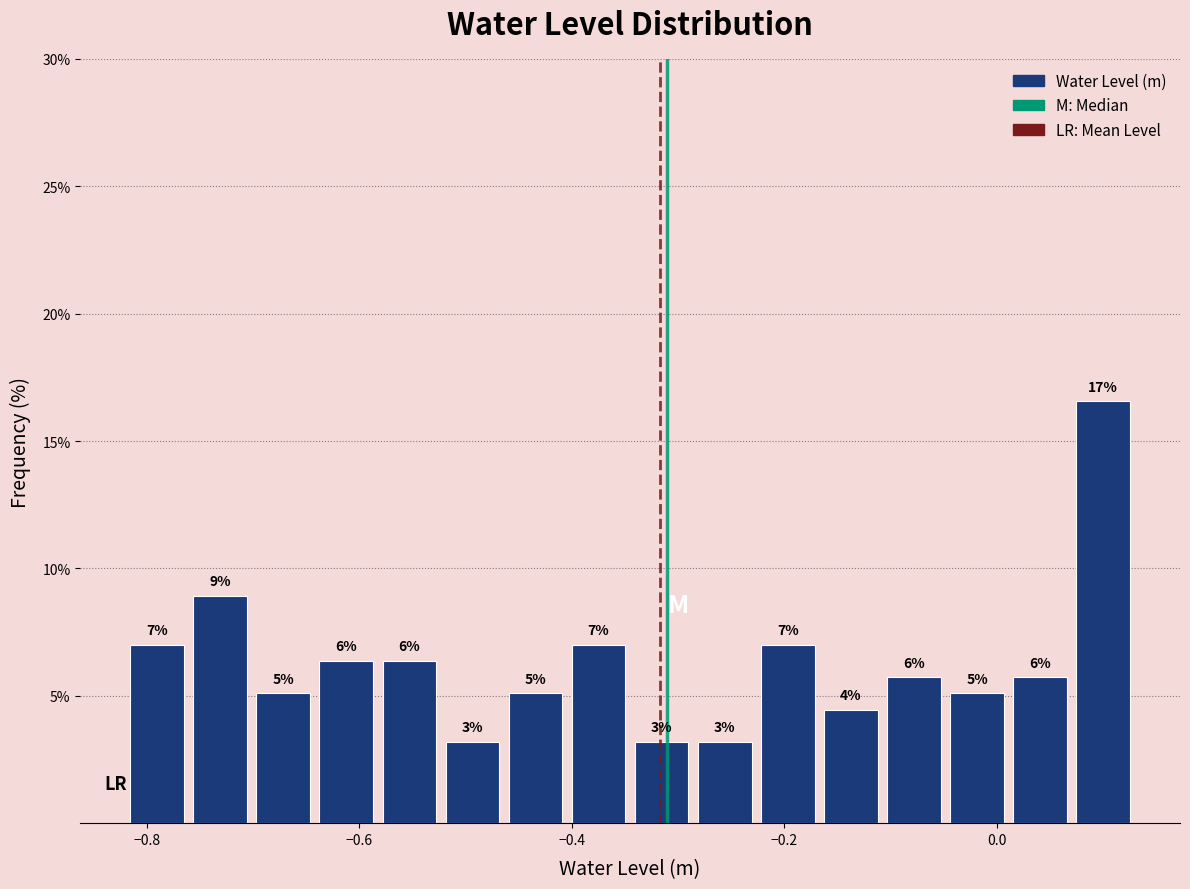

Around what value on the x-axis is the tallest bar? Give the approximate position of its centre, as read against the axis.

0.10